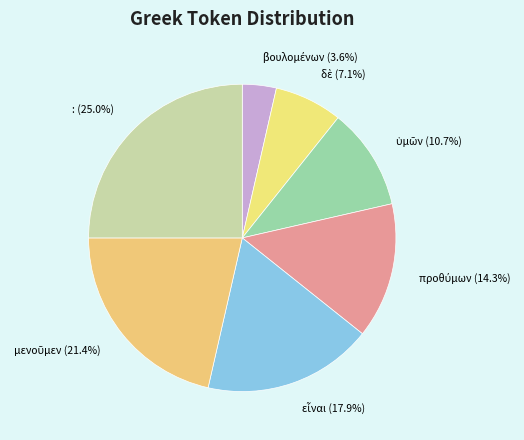

Count the number of slices in the pie.

7